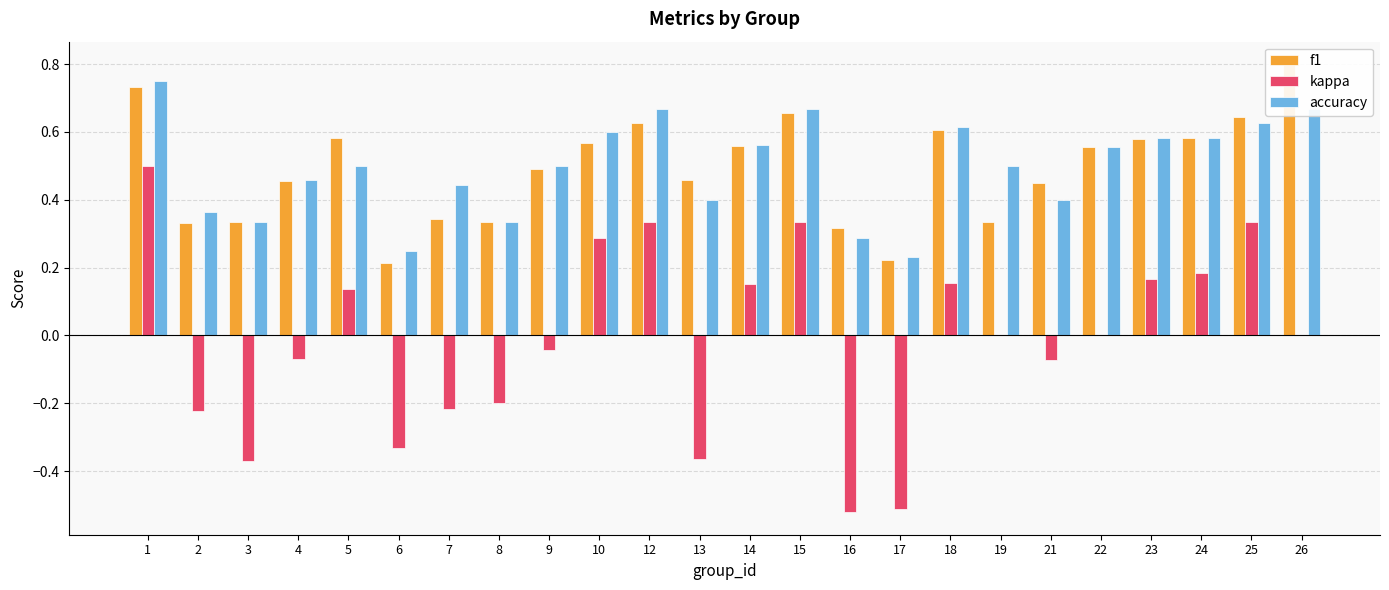

The value of kappa at 2 is -0.3. True or false?

False